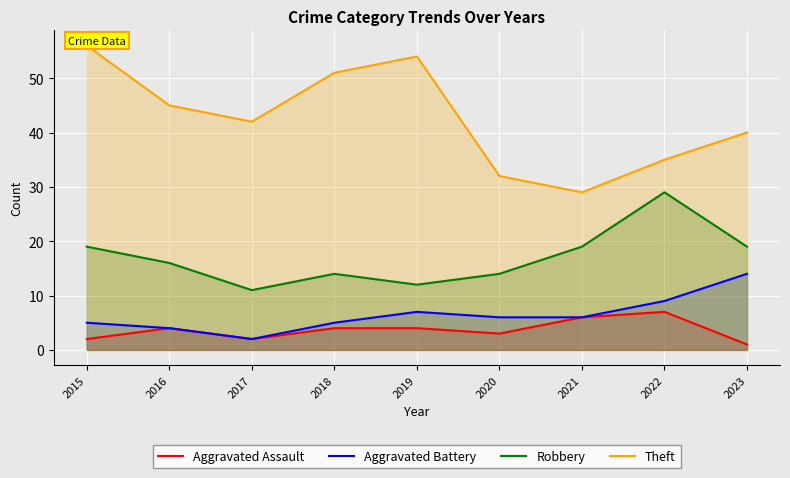

True or false: Robbery and Aggravated Battery intersect in this chart.

False